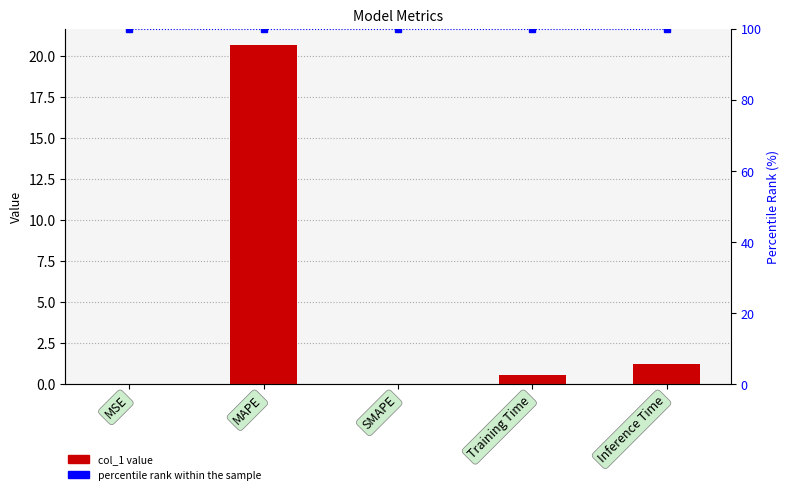

Reading left to right, list all the values displayed in this chart.

col_1: MSE=0.0	MAPE=20.6	SMAPE=0.0	Training Time=0.6	Inference Time=1.2
percentile rank within the sample: MSE=100.0	MAPE=100.0	SMAPE=100.0	Training Time=100.0	Inference Time=100.0